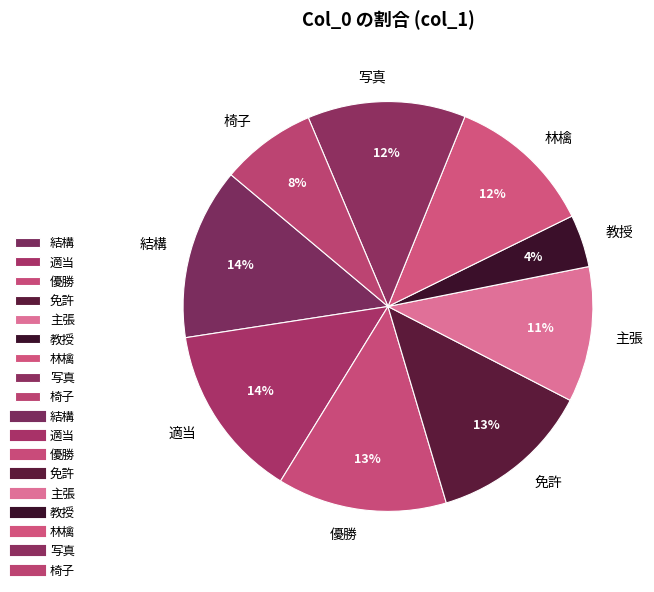

Count the number of slices in the pie.

9